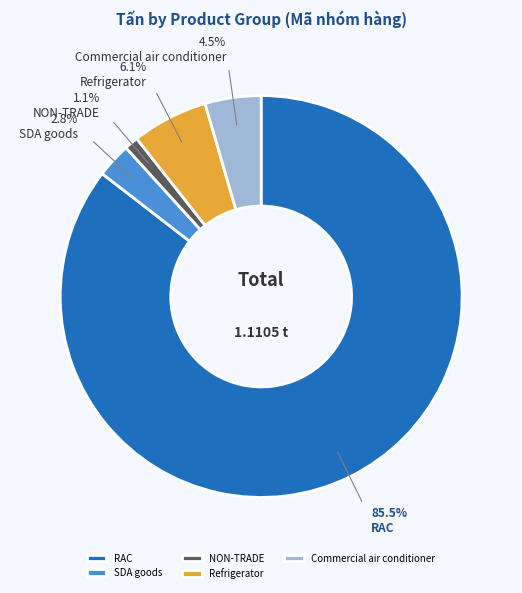

Which slice is the smallest?

NON-TRADE